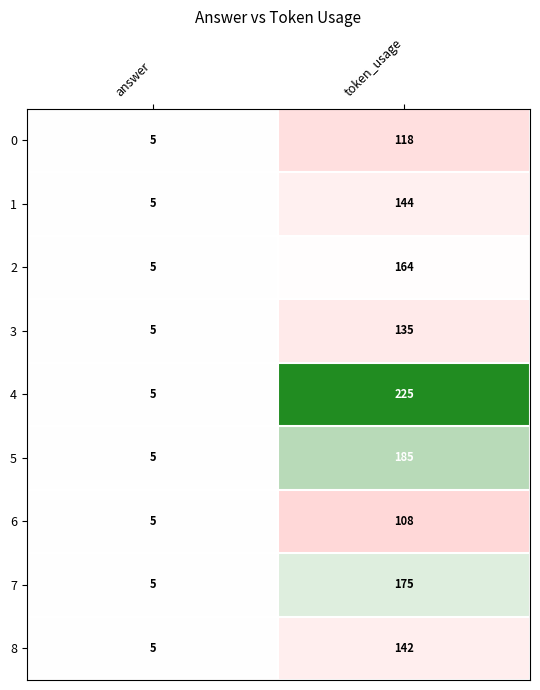

Reading right to left, extract all data points from this chart.

0: token_usage=118	answer=5
1: token_usage=144	answer=5
2: token_usage=164	answer=5
3: token_usage=135	answer=5
4: token_usage=225	answer=5
5: token_usage=185	answer=5
6: token_usage=108	answer=5
7: token_usage=175	answer=5
8: token_usage=142	answer=5